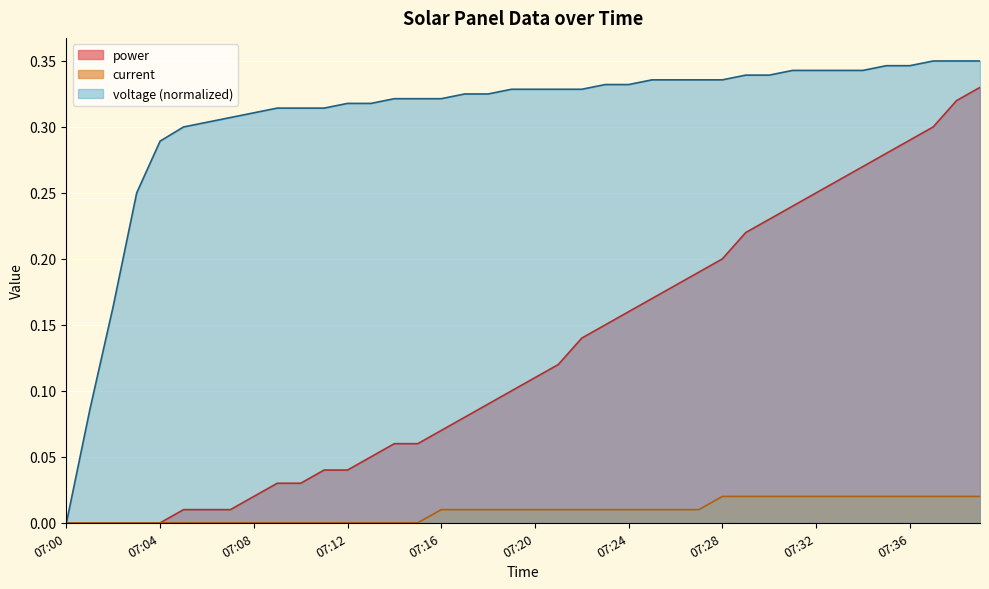

The value of current at 07:17 is 0.0. True or false?

True